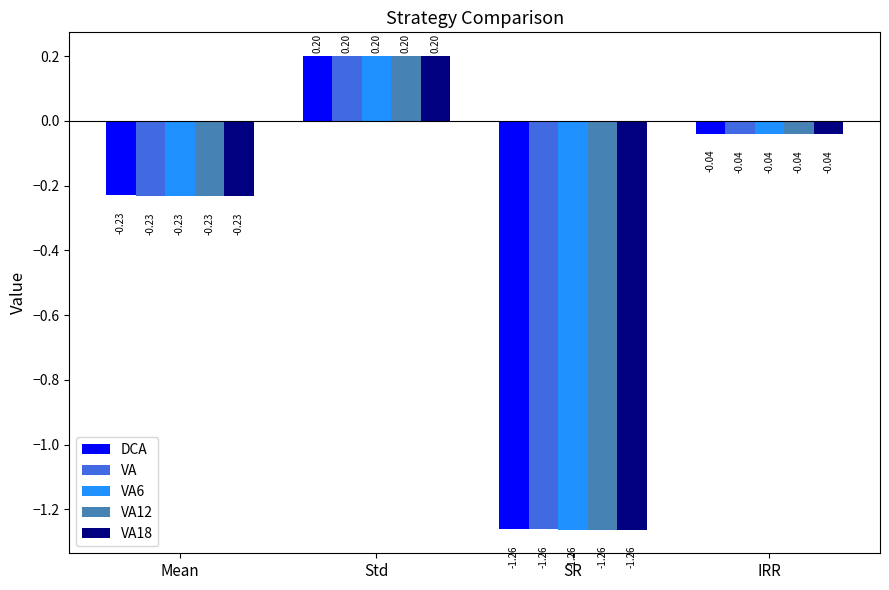

What is the greatest value displayed?

0.2